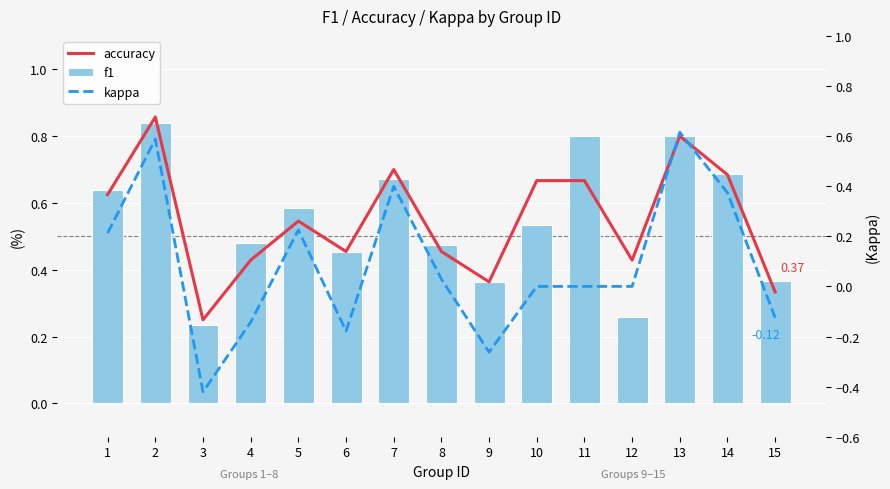

What is the spread (max minus min) of values at 12?

0.4